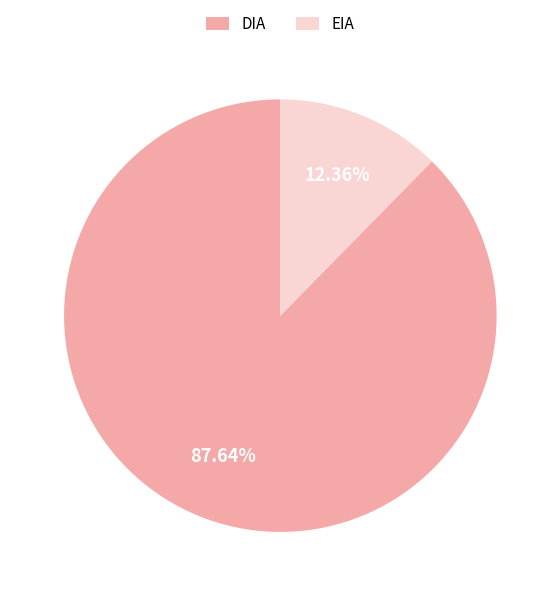

To the nearest percent, what percentage of the pie is EIA?

12%